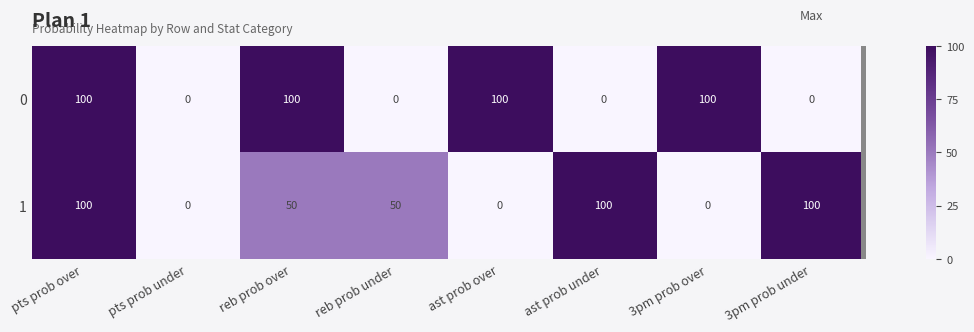

Which series changed the most between pts prob over and ast prob over?

1